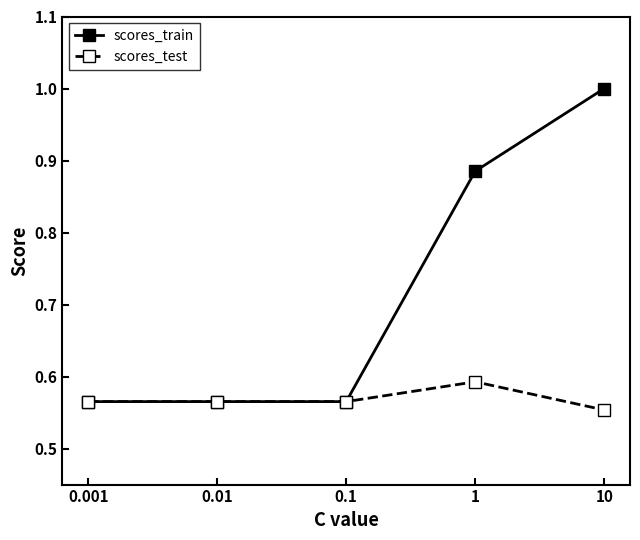

Rank the series by their average value, from highest to lowest.

scores_train, scores_test